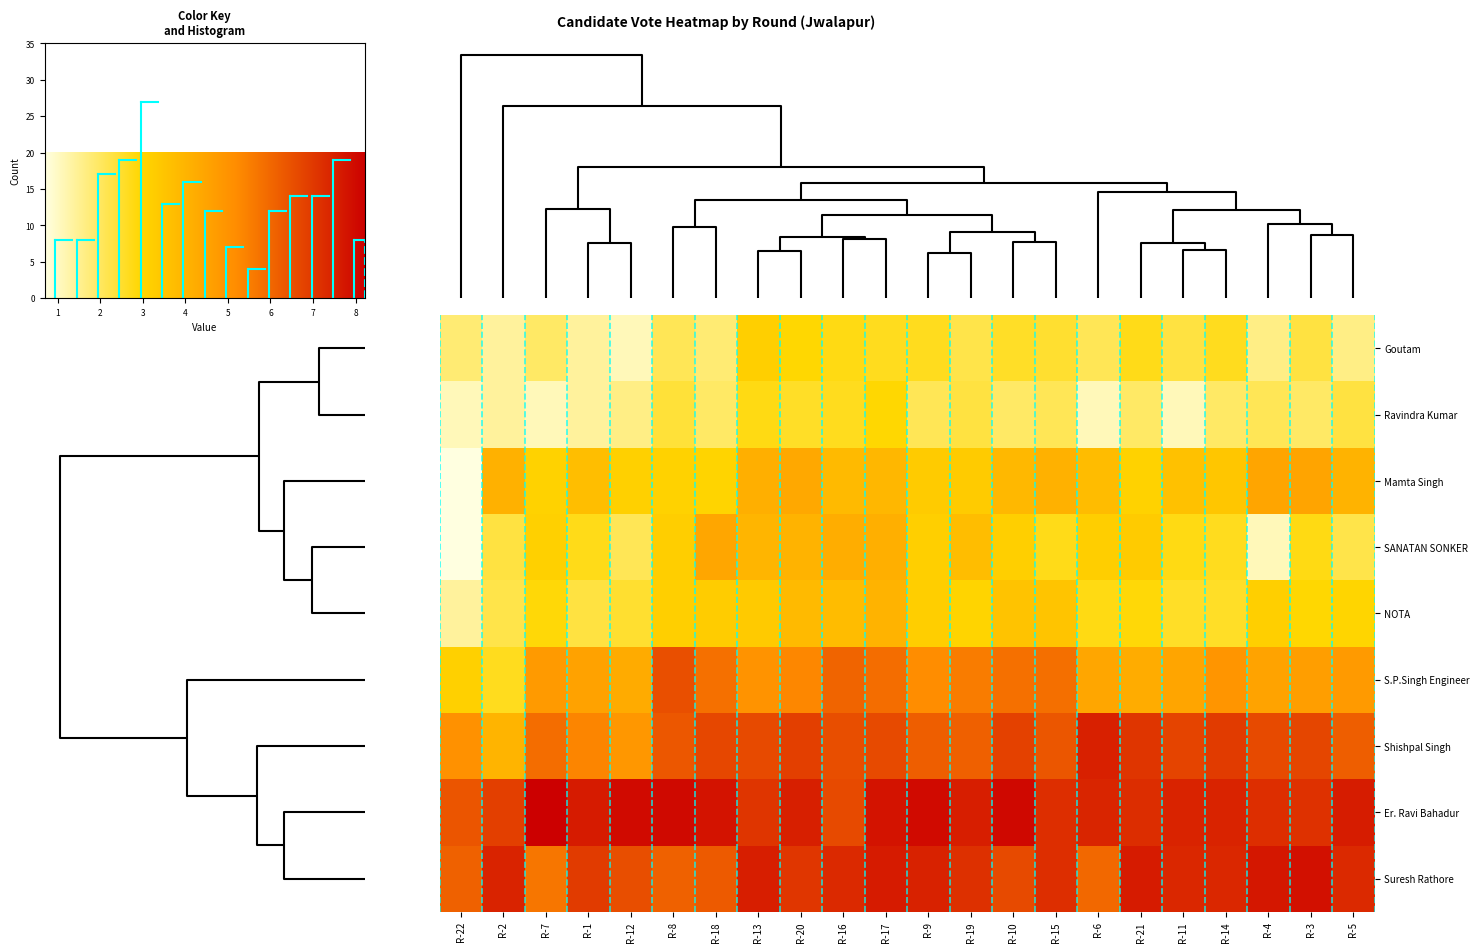

Reading right to left, what are all the values shown in this chart?

row_0: 21=1.6	20=2.3	19=1.6	18=2.6	17=2.3	16=2.7	15=2.1	14=2.5	13=2.6	12=2.2	11=2.6	10=2.6	9=2.8	8=2.9	7=3.2	6=1.8	5=2.1	4=1.1	3=1.4	2=1.9	1=1.4	0=1.8
row_1: 21=2.3	20=1.9	19=2.1	18=1.9	17=1.1	16=1.9	15=1.1	14=2.1	13=1.9	12=2.3	11=2.1	10=2.9	9=2.6	8=2.6	7=2.8	6=1.9	5=2.4	4=1.6	3=1.4	2=1.1	1=1.4	0=1.1
row_2: 21=4.0	20=4.5	19=4.4	18=3.4	17=3.6	16=3.1	15=3.8	14=4.1	13=3.9	12=3.3	11=3.3	10=3.9	9=3.8	8=4.4	7=4.1	6=3.0	5=3.1	4=3.1	3=3.7	2=3.1	1=4.1	0=0.7
row_3: 21=2.2	20=2.8	19=1.1	18=2.6	17=2.8	16=3.3	15=3.2	14=2.7	13=3.2	12=3.7	11=3.2	10=4.2	9=4.2	8=4.0	7=4.0	6=4.4	5=3.2	4=2.1	3=2.7	2=3.1	1=2.3	0=0.7
row_4: 21=3.0	20=2.9	19=3.2	18=2.6	17=2.6	16=2.9	15=2.8	14=3.5	13=3.5	12=3.0	11=3.2	10=4.0	9=3.8	8=3.8	7=3.3	6=3.3	5=3.2	4=2.5	3=2.3	2=2.9	1=2.2	0=1.4
row_5: 21=4.8	20=4.7	19=4.5	18=4.9	17=4.5	16=4.2	15=4.4	14=5.8	13=5.8	12=5.5	11=5.2	10=5.8	9=6.0	8=5.3	7=5.0	6=5.8	5=6.5	4=4.3	3=4.5	2=4.8	1=2.6	0=3.1
row_6: 21=6.2	20=6.7	19=6.6	18=7.0	17=6.7	16=7.0	15=7.5	14=6.4	13=6.8	12=6.2	11=6.2	10=6.6	9=6.5	8=6.9	7=6.6	6=6.7	5=6.3	4=4.8	3=5.4	2=5.9	1=4.0	0=5.0
row_7: 21=7.6	20=7.1	19=7.2	18=7.5	17=7.4	16=7.2	15=7.4	14=7.2	13=8.0	12=7.6	11=8.0	10=7.8	9=6.6	8=7.5	7=7.1	6=7.8	5=8.0	4=8.0	3=7.6	2=8.2	1=6.9	0=6.4
row_8: 21=7.3	20=7.9	19=7.7	18=7.4	17=7.3	16=7.6	15=6.0	14=7.2	13=6.6	12=7.2	11=7.5	10=7.6	9=7.3	8=7.0	7=7.6	6=6.3	5=6.1	4=6.5	3=6.9	2=5.7	1=7.4	0=6.1